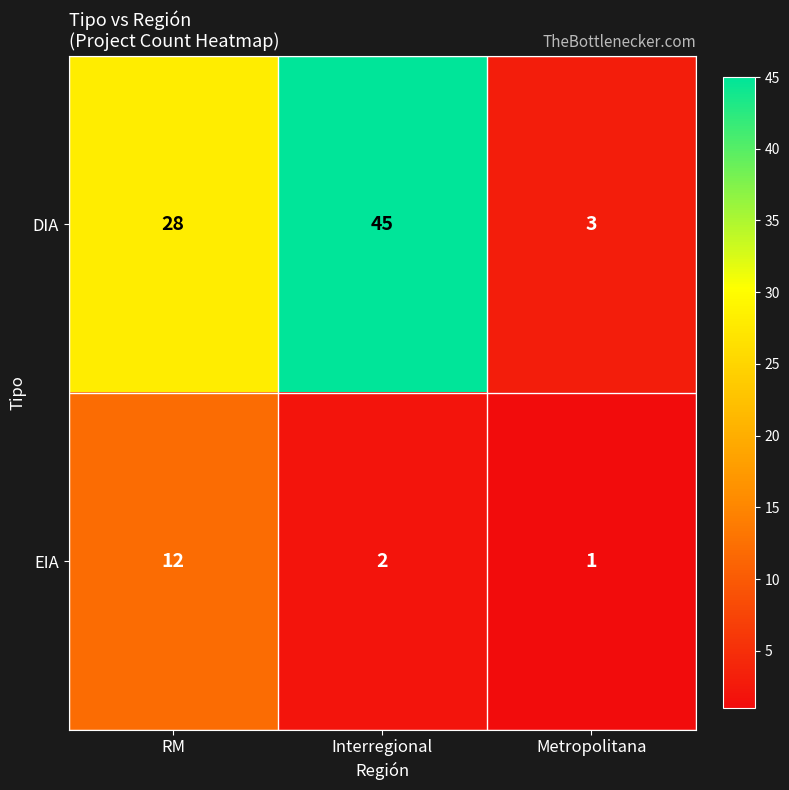

At how many categories does at least one series exceed 31?

1